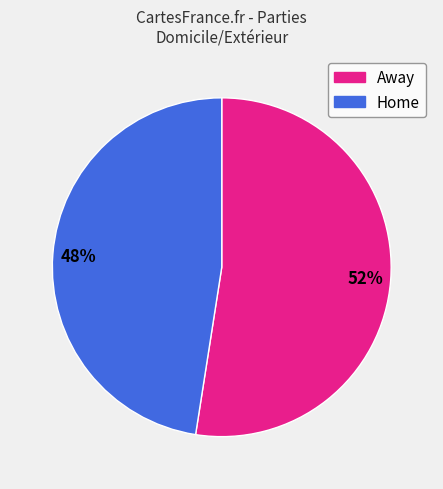

Does any single category account for the majority?

Yes